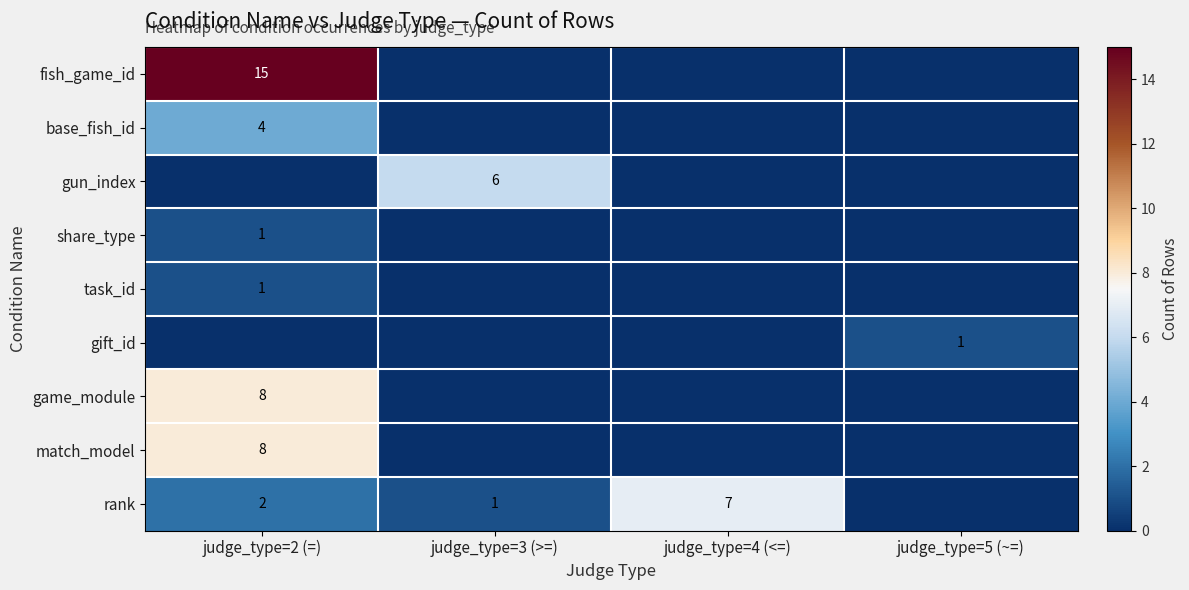

At which category is the sum across all series the highest?

judge_type=2 (=)